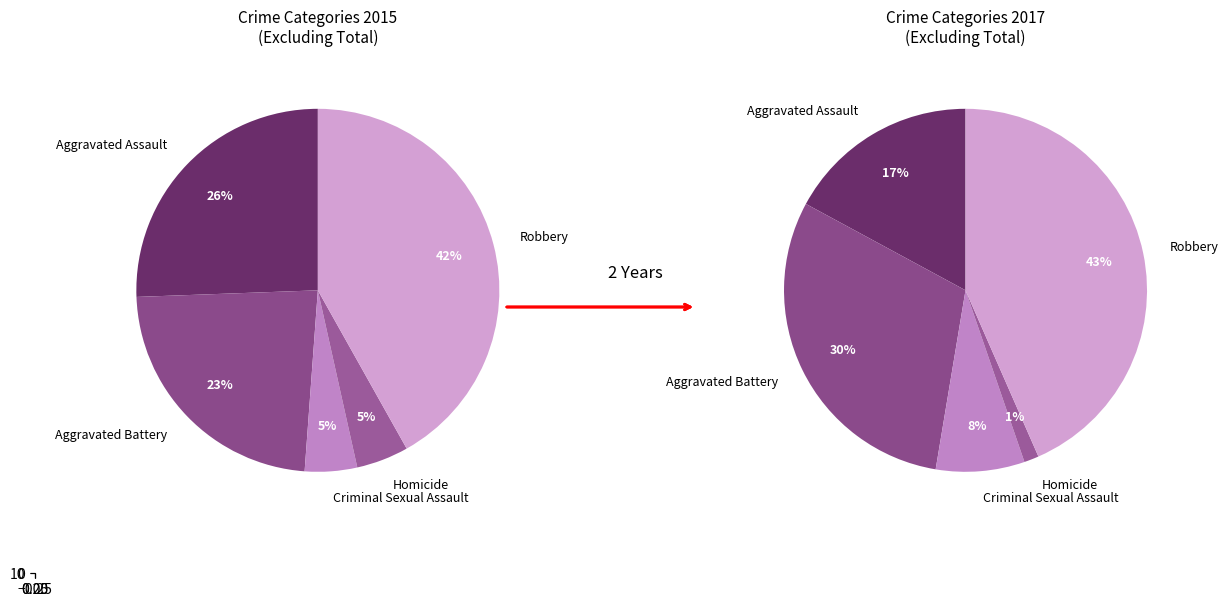

Which slice is the largest?

Robbery